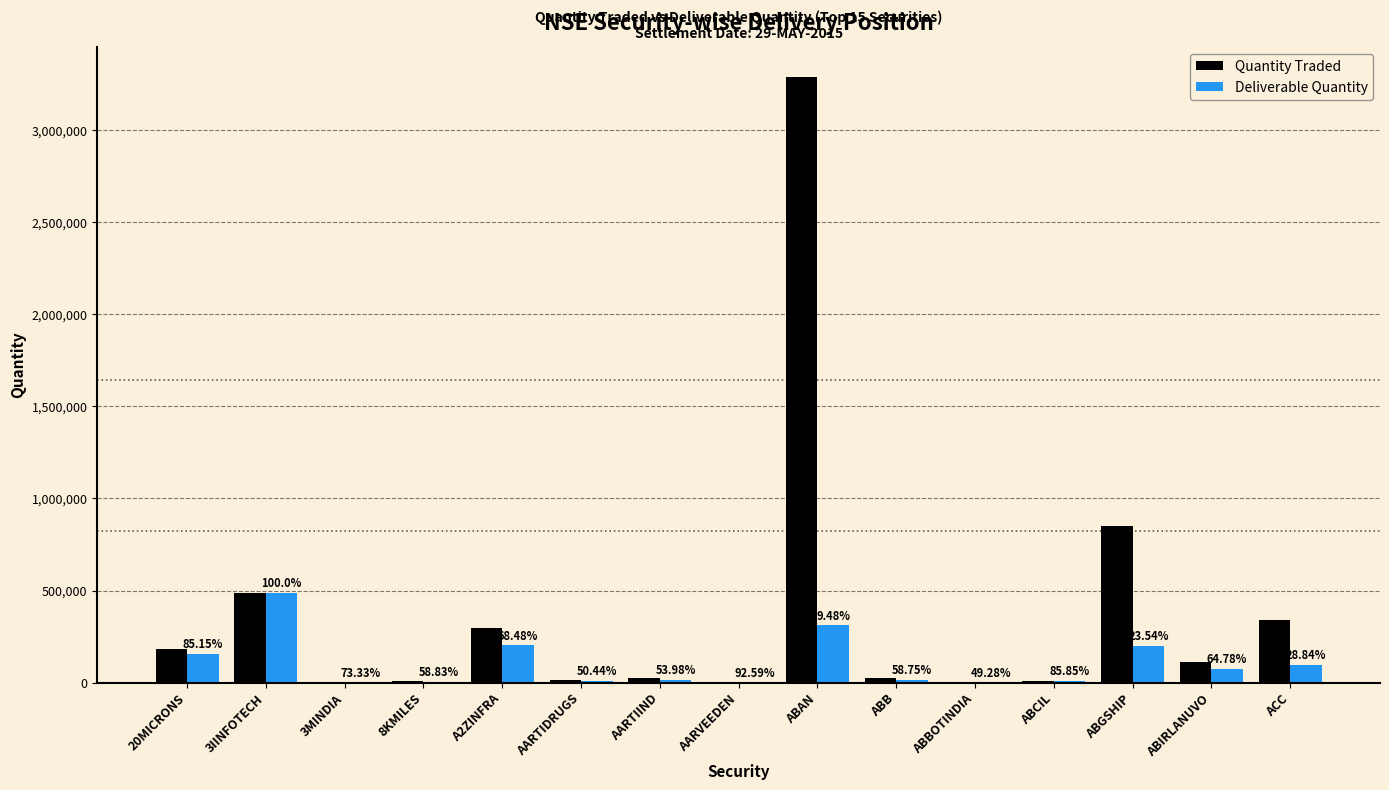

At which label does Quantity Traded reach its minimum?

3MINDIA